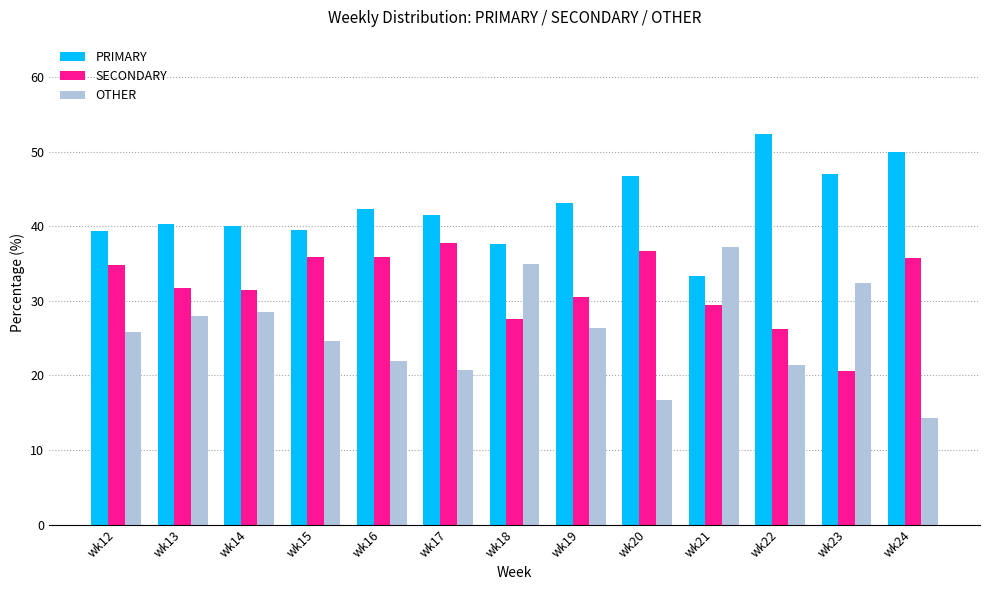

List the series in order of their peak value, highest first.

PRIMARY, SECONDARY, OTHER